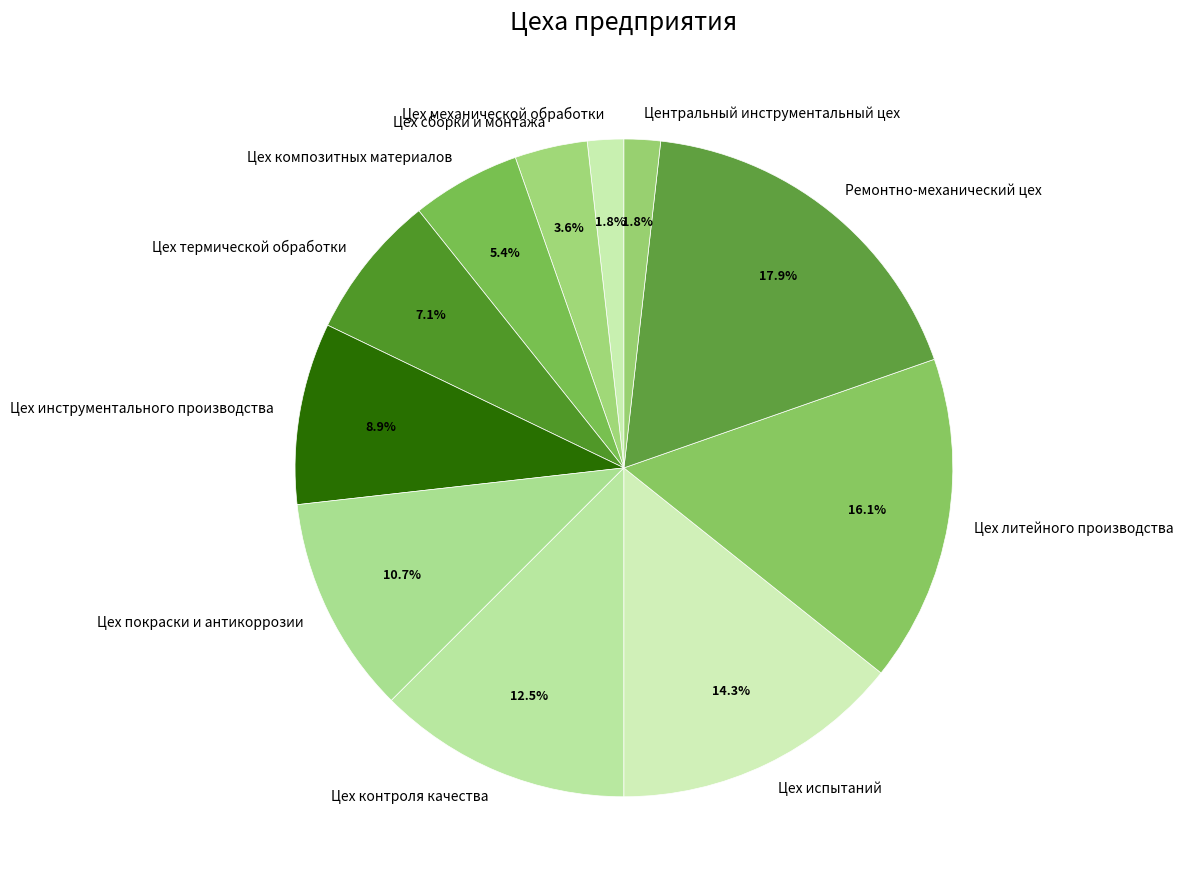

How many slices are in this pie chart?

11